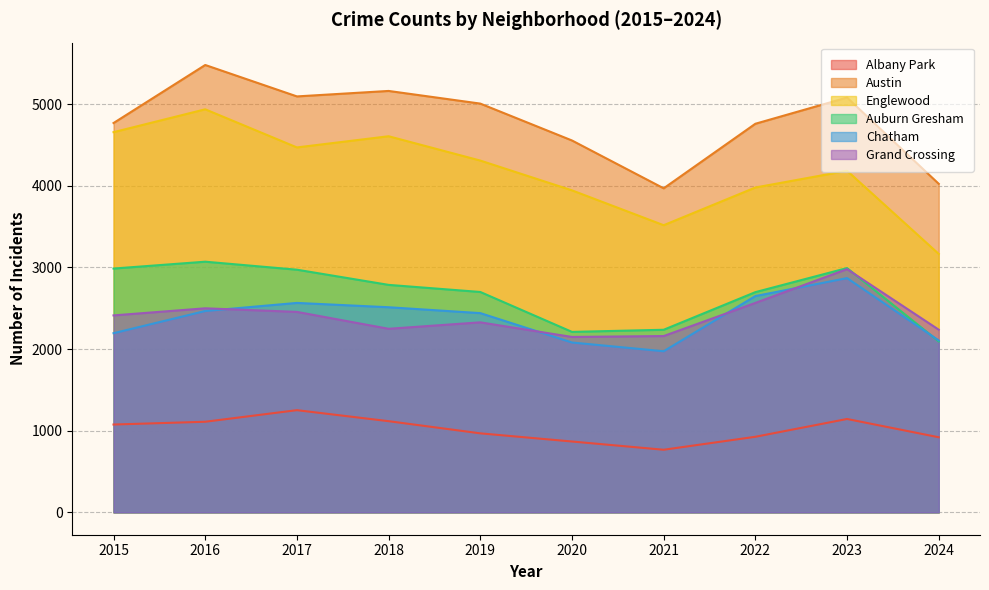

The Englewood series shows 4608 at 2018. True or false?

True